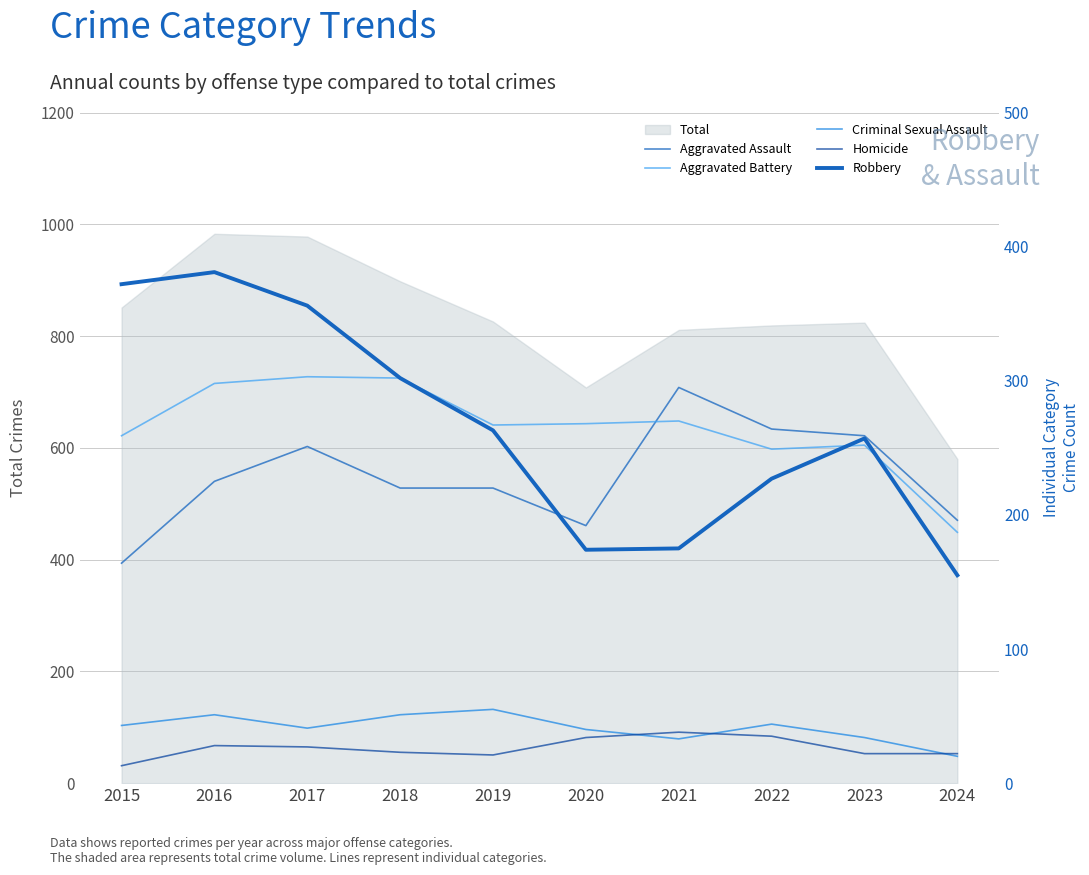

Is the value of Aggravated Assault at 2024 greater than the value of Robbery at 2017?

No